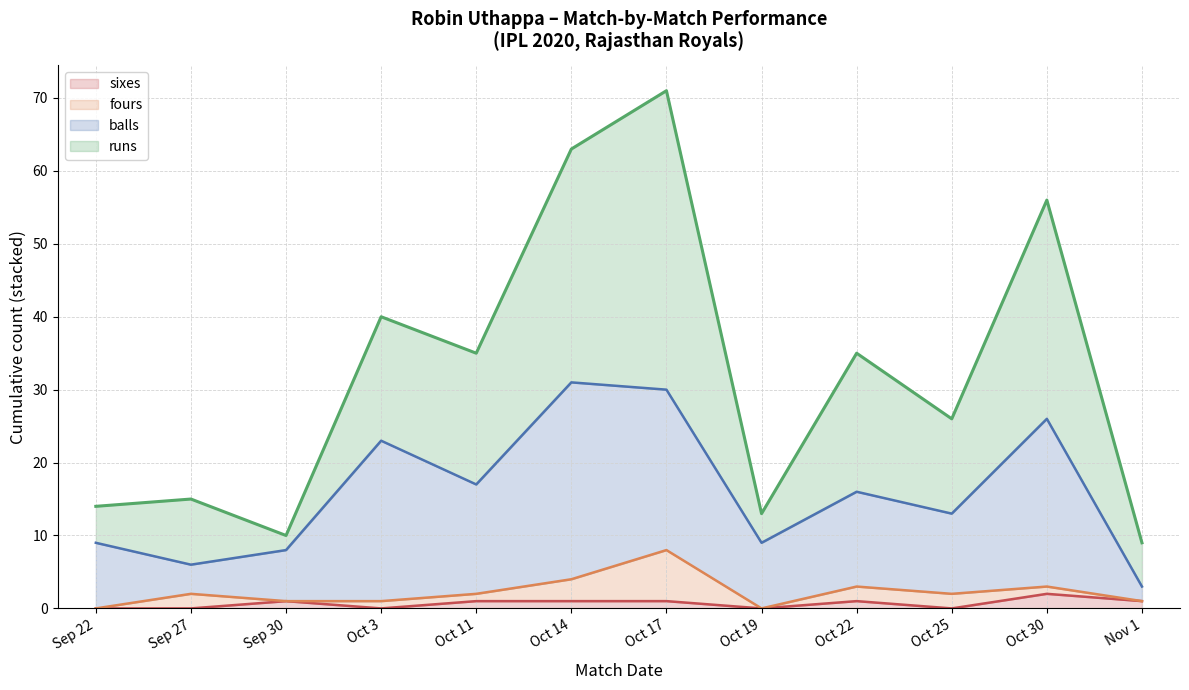

At which label does sixes reach its minimum?

Sep 22